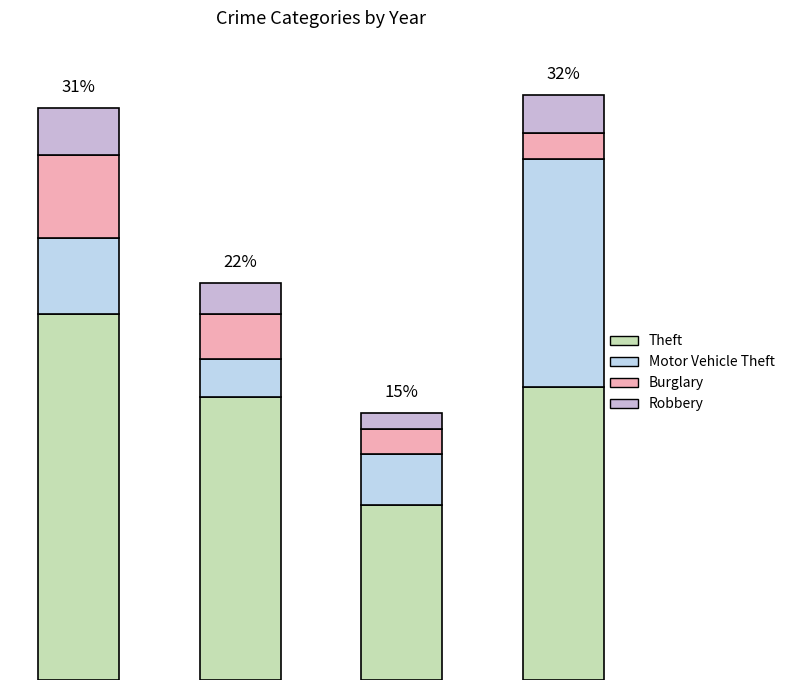

Does the chart contain any negative values?

No